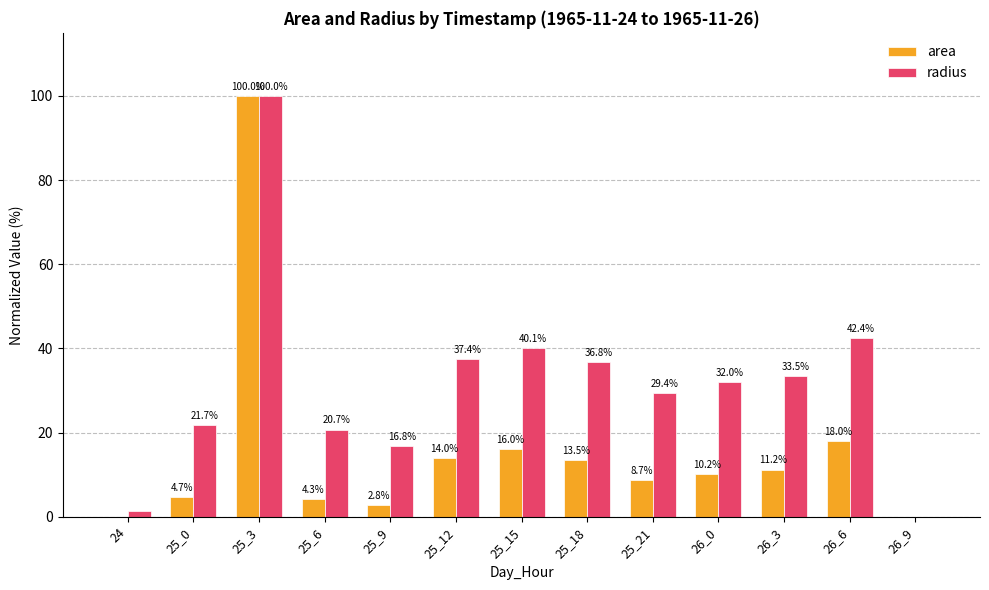

Are the bars grouped side by side (vs. stacked)?

Yes